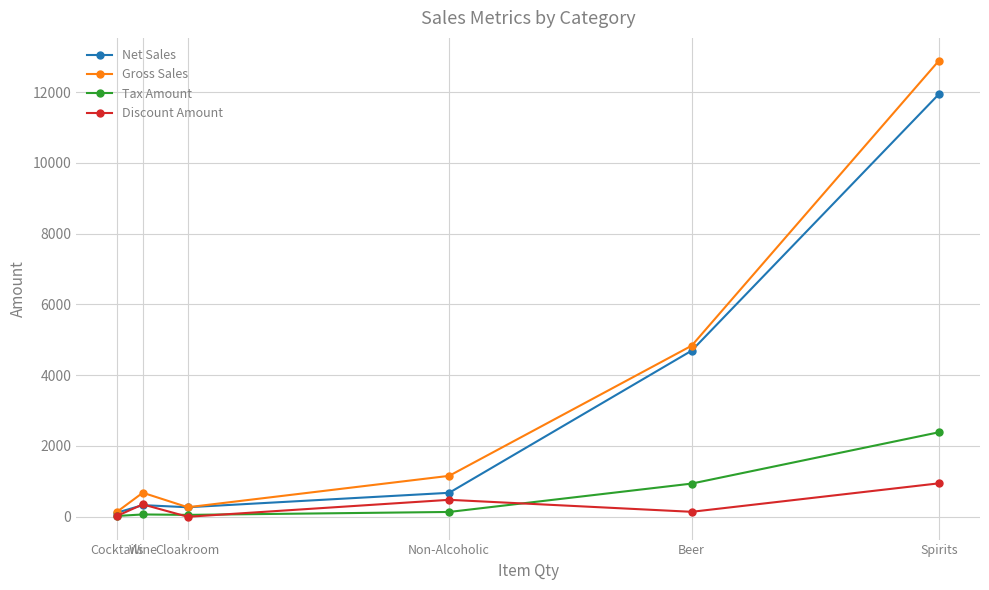

How many lines are shown in the chart?

4